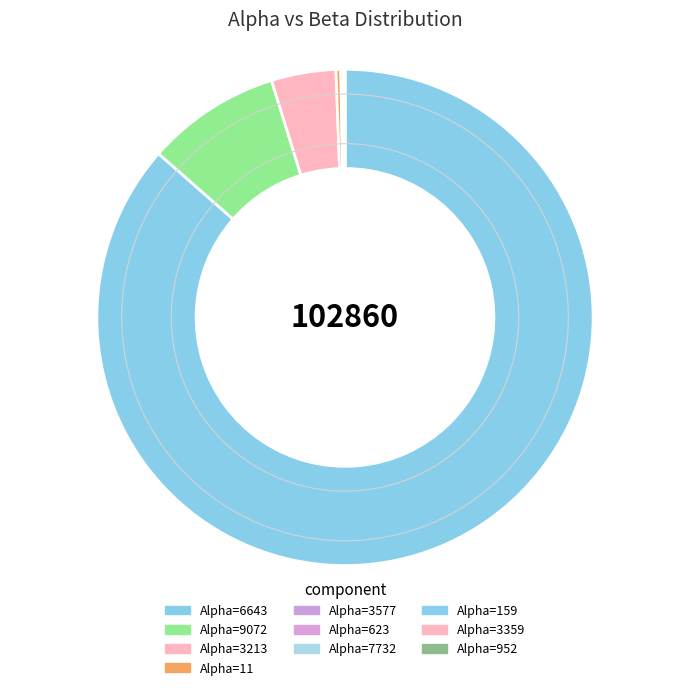

What is the largest slice in the pie chart?

Alpha=6643